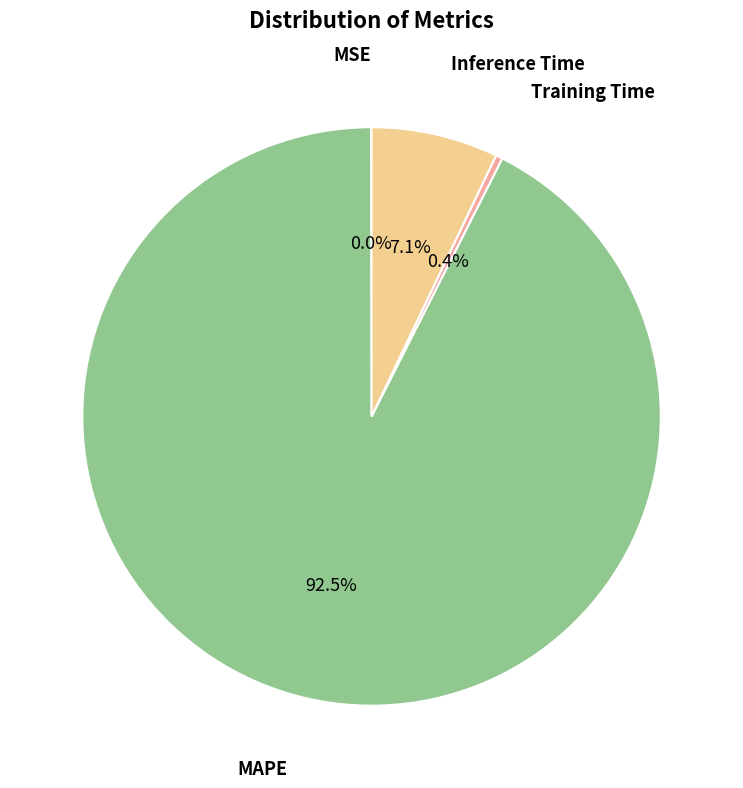

Does any single category account for the majority?

Yes